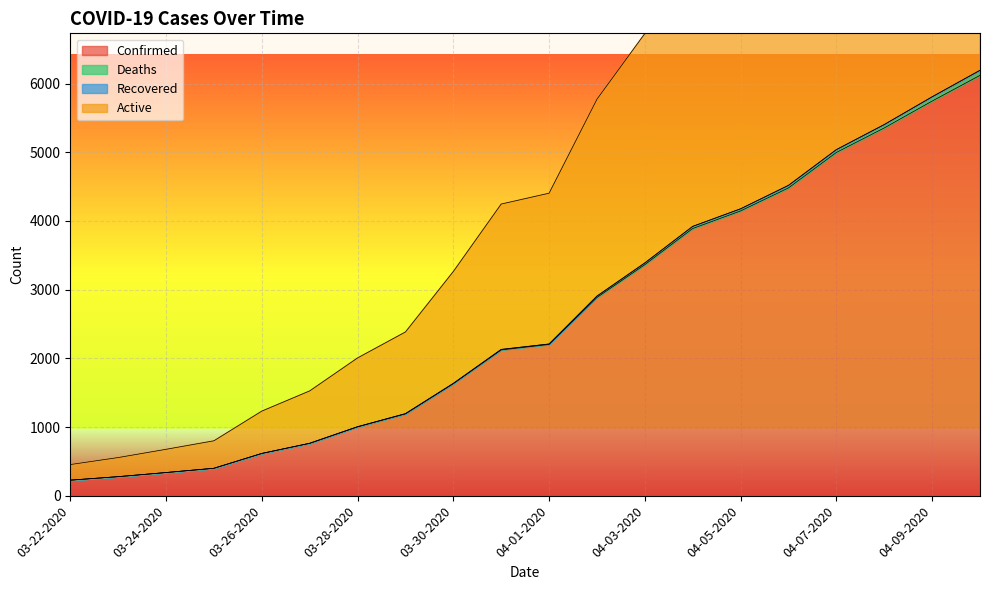

The Active series shows 726 at 03-23-2020. True or false?

False